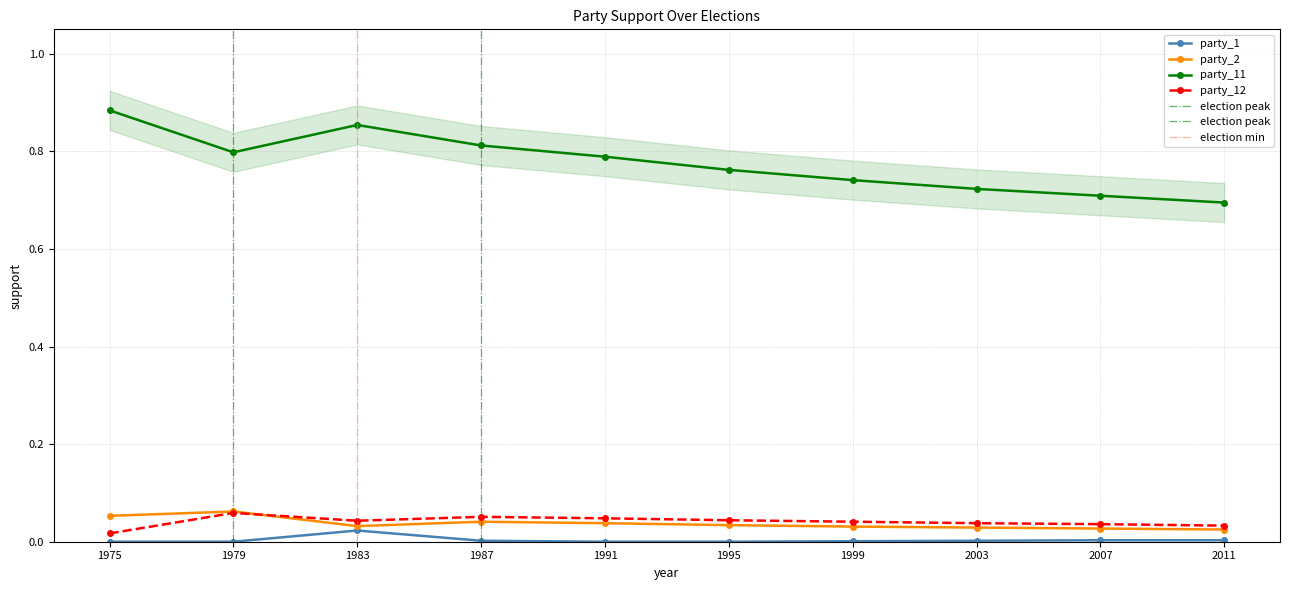

What is the approximate value of party_11 at 1999?

0.7